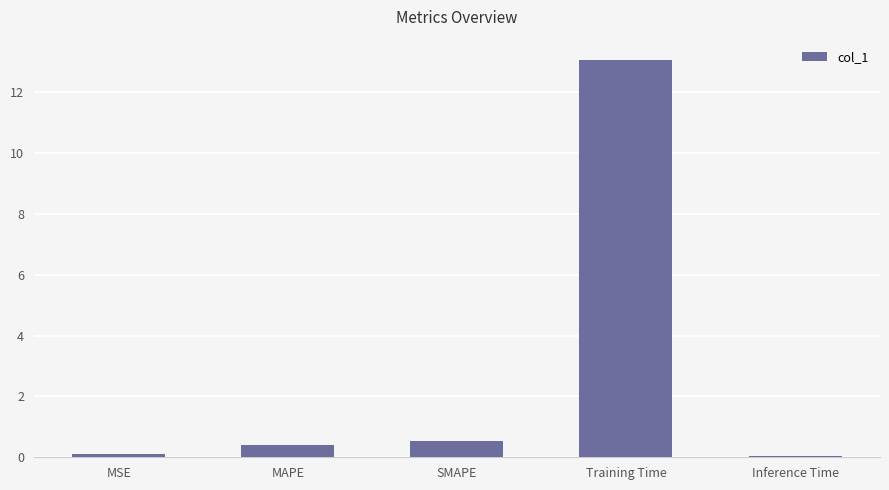

Which has a higher value, MAPE or Inference Time?

MAPE